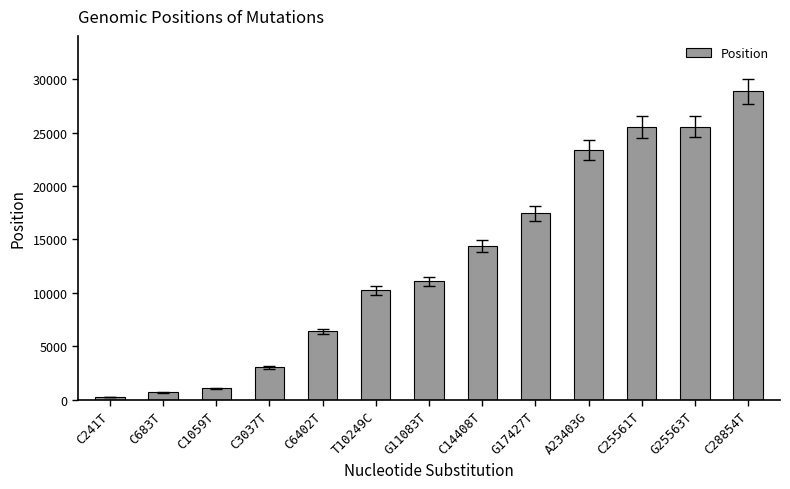

What is the ratio of the value at T10249C to the value at C683T?

15.0